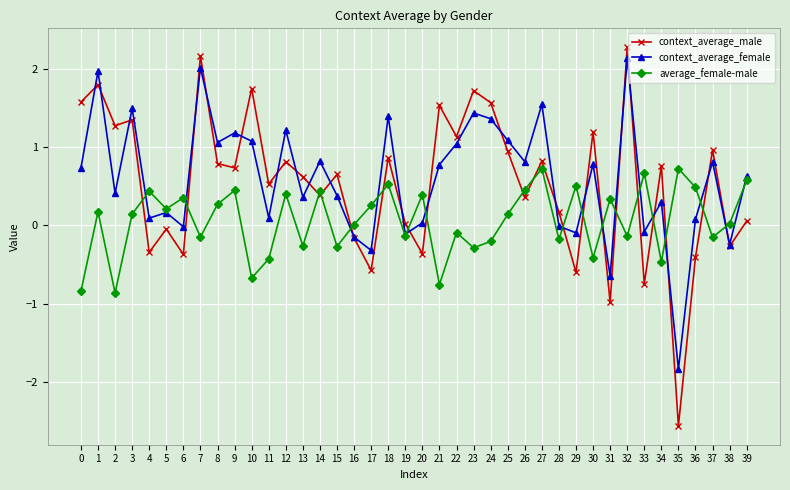

How many lines are shown in the chart?

3